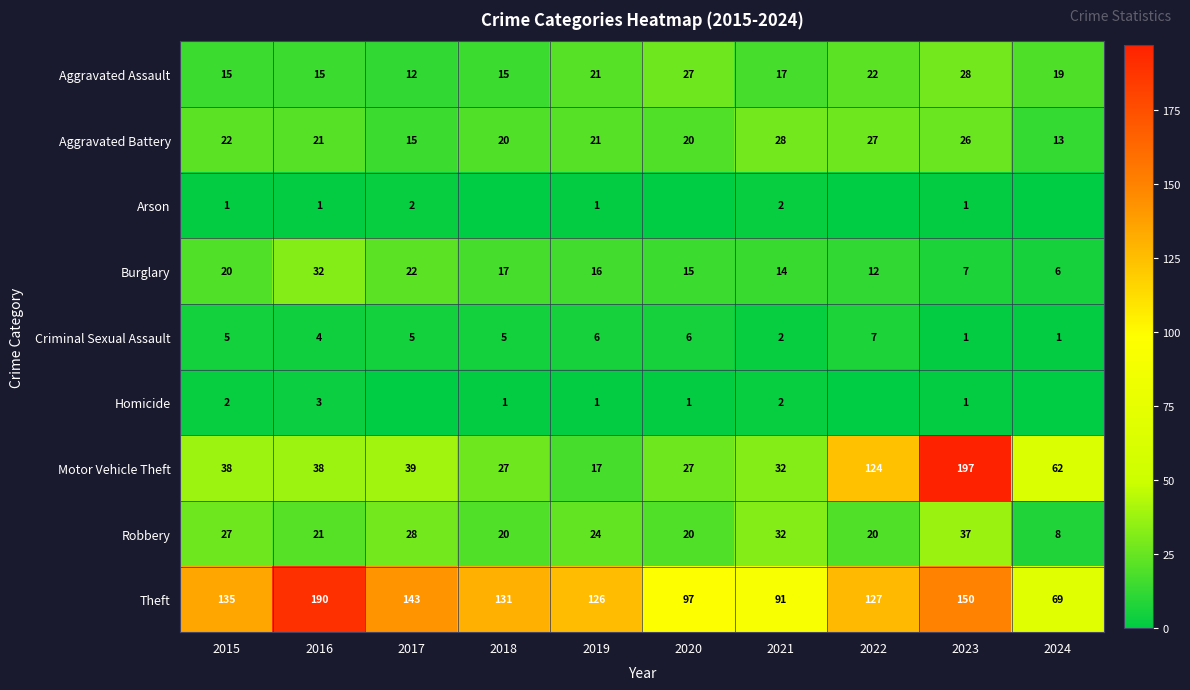

The Motor Vehicle Theft series shows 28 at 2019. True or false?

False